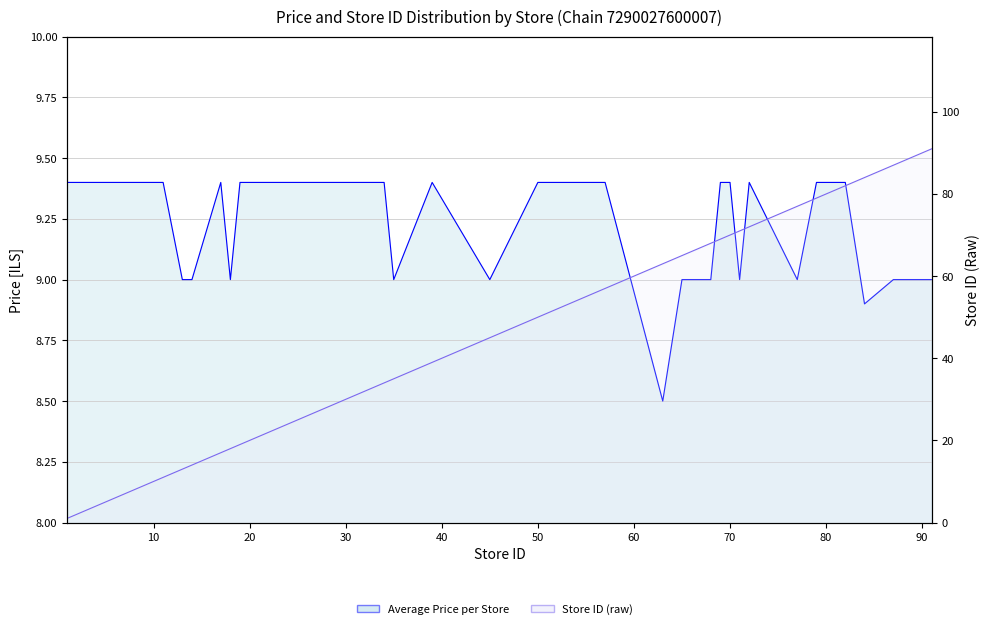

How many lines are shown in the chart?

2